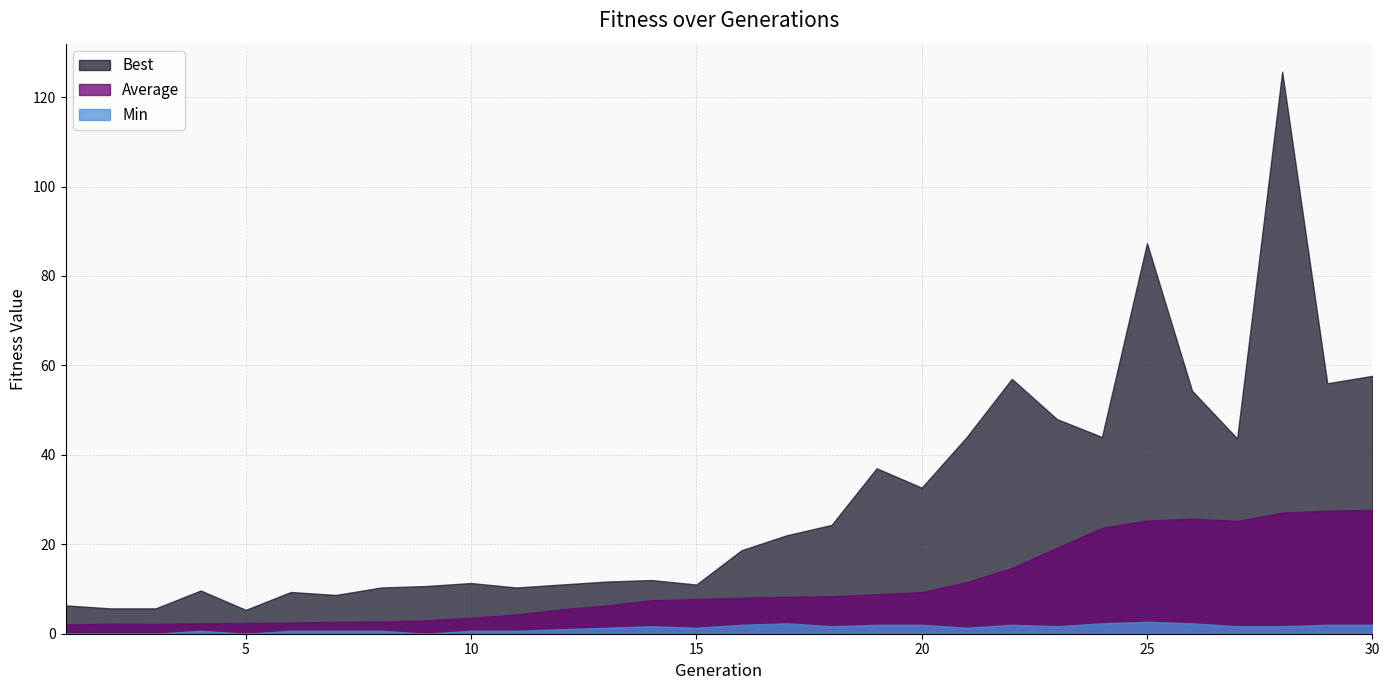

What is the approximate value of Average at 6?

2.5